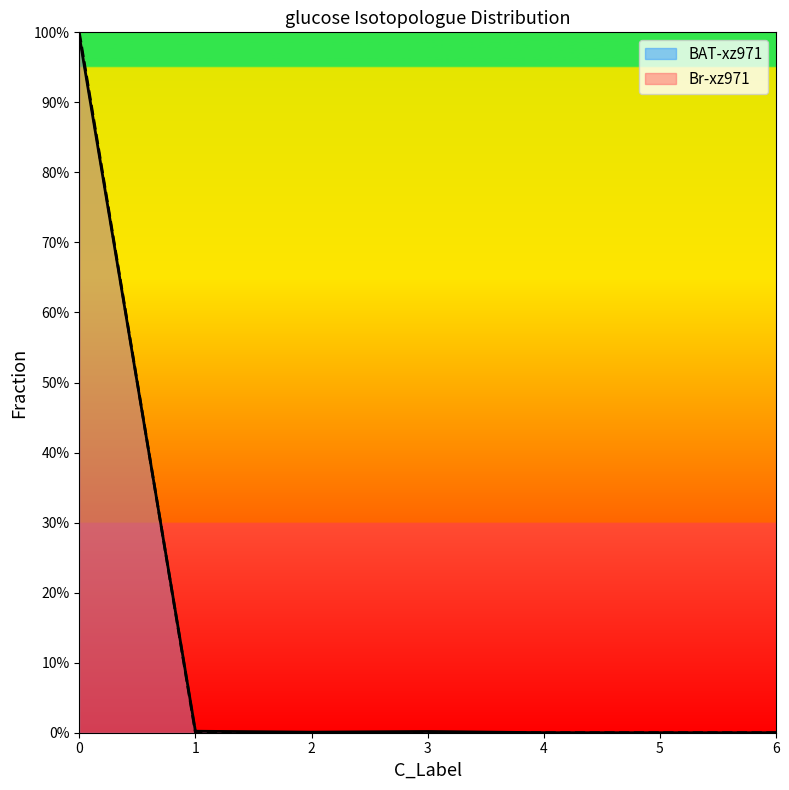

At which label is Br-xz971 closest to 0?

1